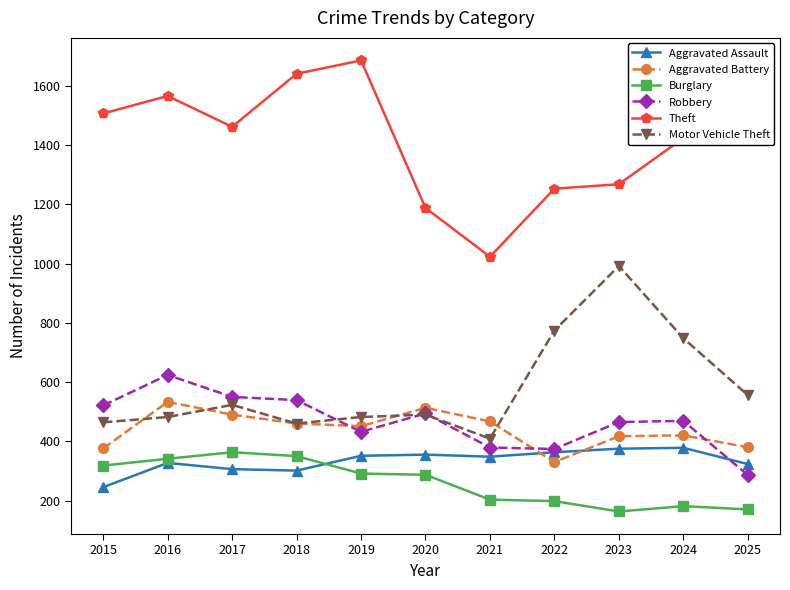

What are all the series names shown in the legend?

Aggravated Assault, Aggravated Battery, Burglary, Robbery, Theft, Motor Vehicle Theft